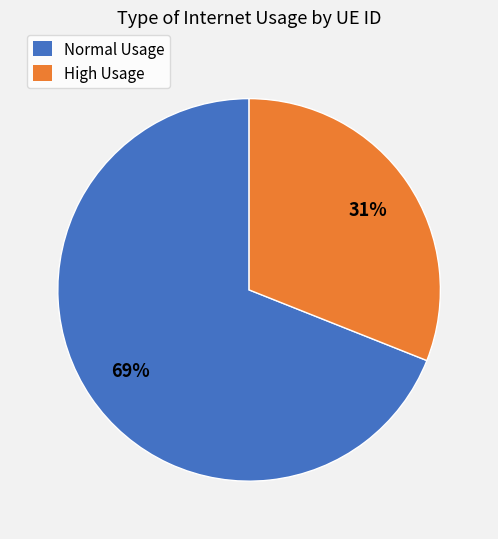

Is there any slice that represents more than half of the pie?

Yes